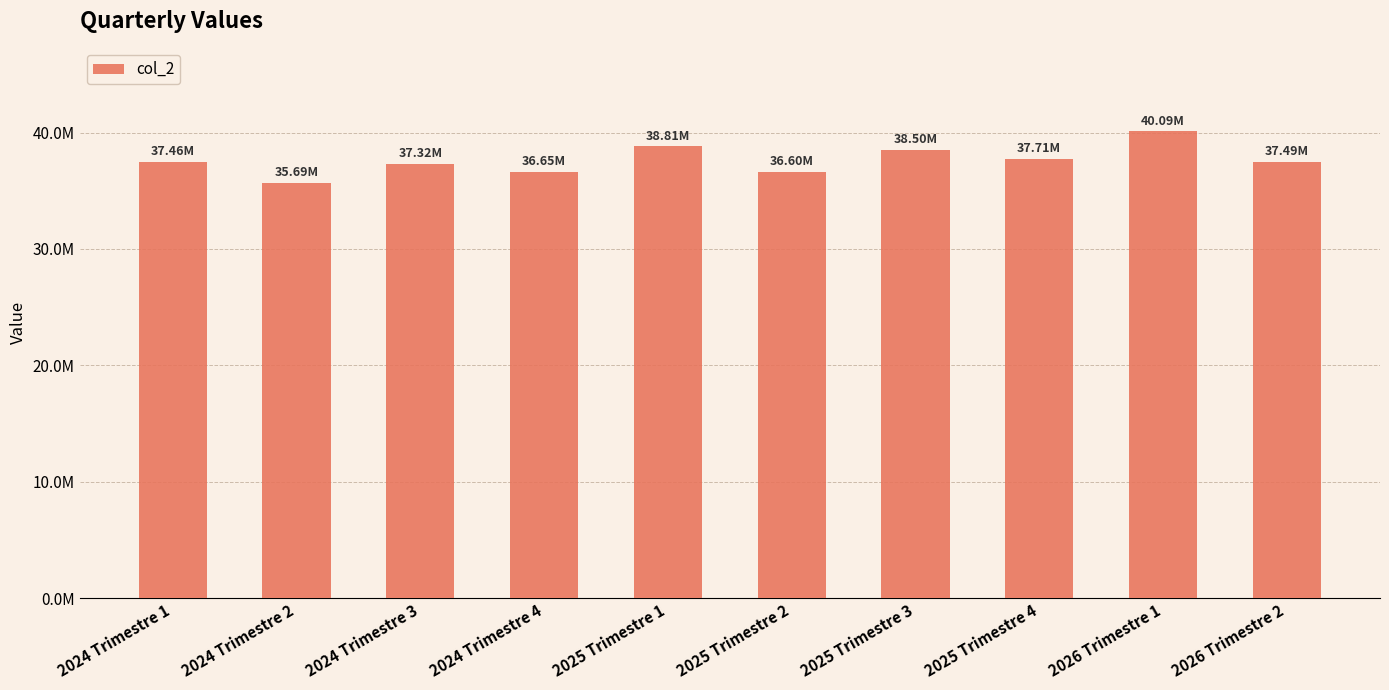

Are the bars horizontal?

No